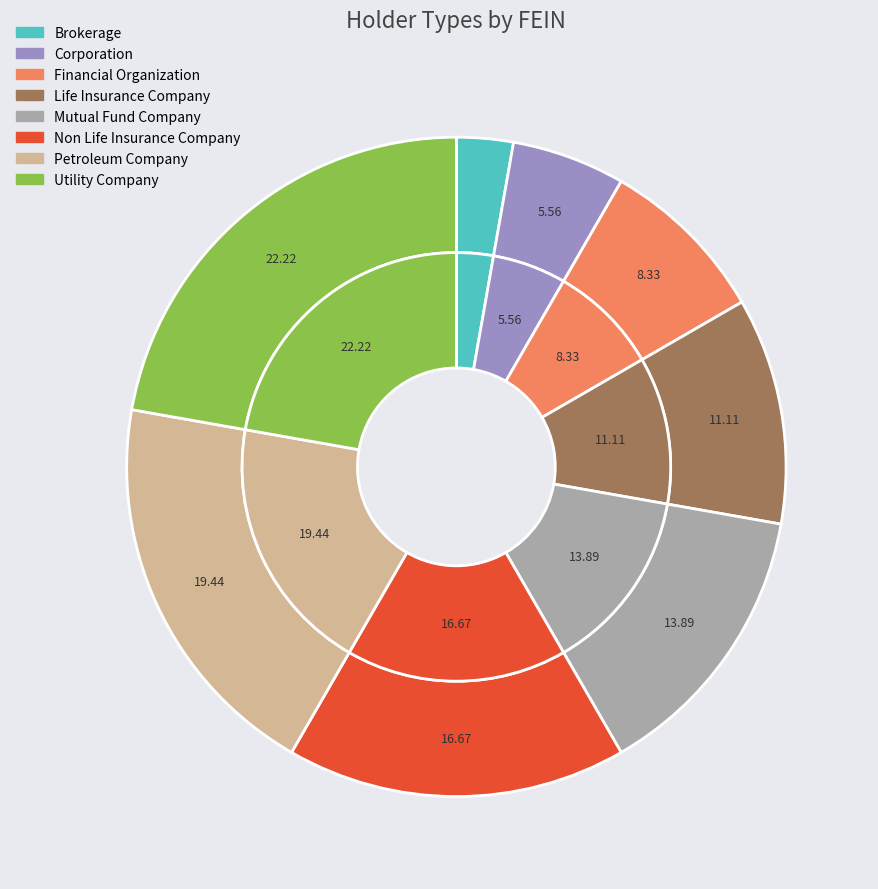

Rank the categories by value from lowest to highest.

Brokerage, Corporation, Financial Organization, Life Insurance Company, Mutual Fund Company, Non Life Insurance Company, Petroleum Company, Utility Company